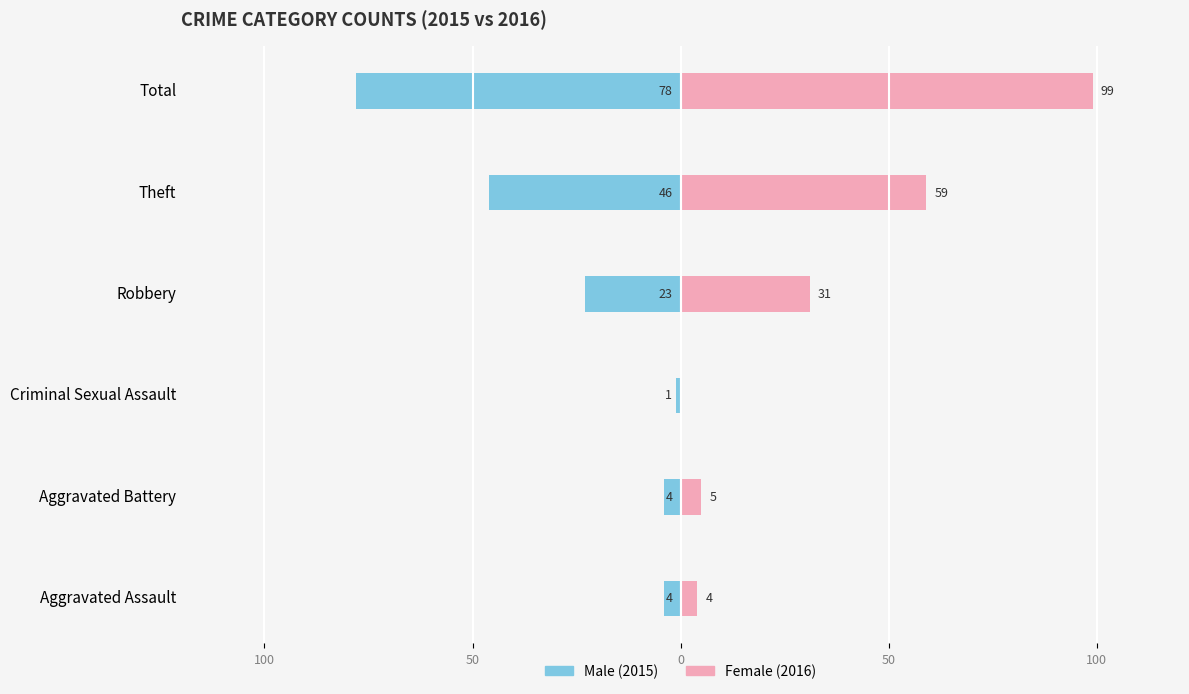

Are the bars grouped side by side (vs. stacked)?

Yes